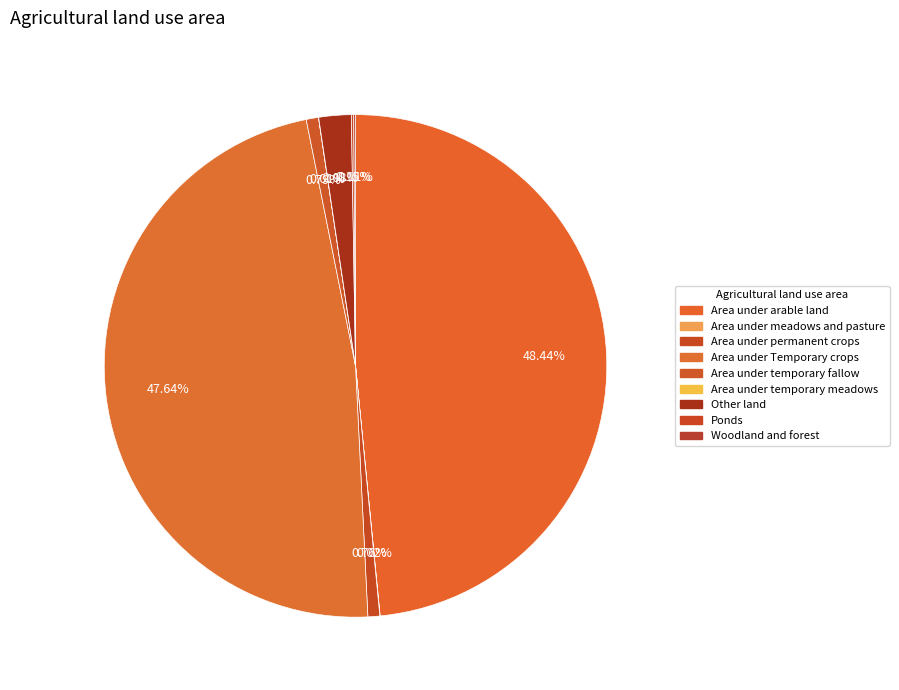

To the nearest percent, what is the difference between the Area under Temporary crops and Other land slice percentages?

46%